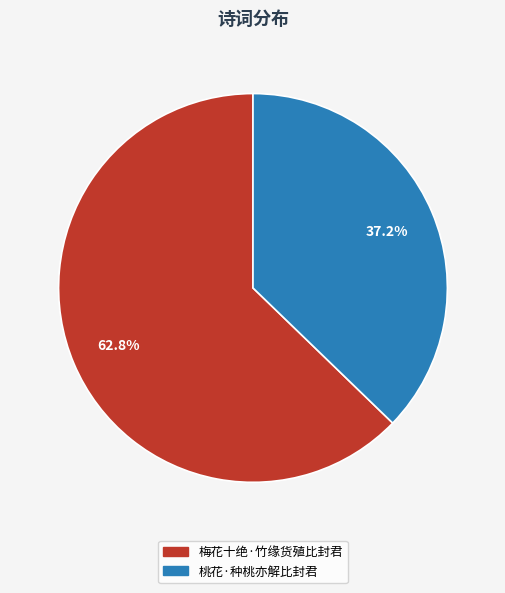

To the nearest percent, what portion does 桃花·种桃亦解比封君 represent?

37%